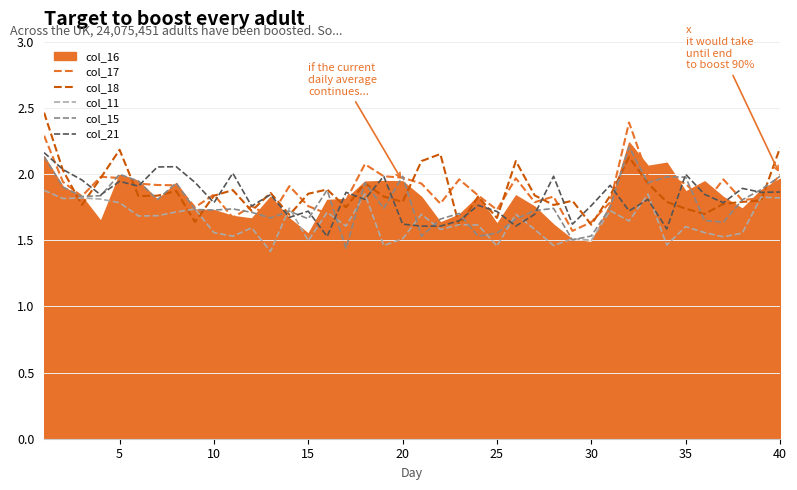

Which series has the largest range (max minus min)?

col_18